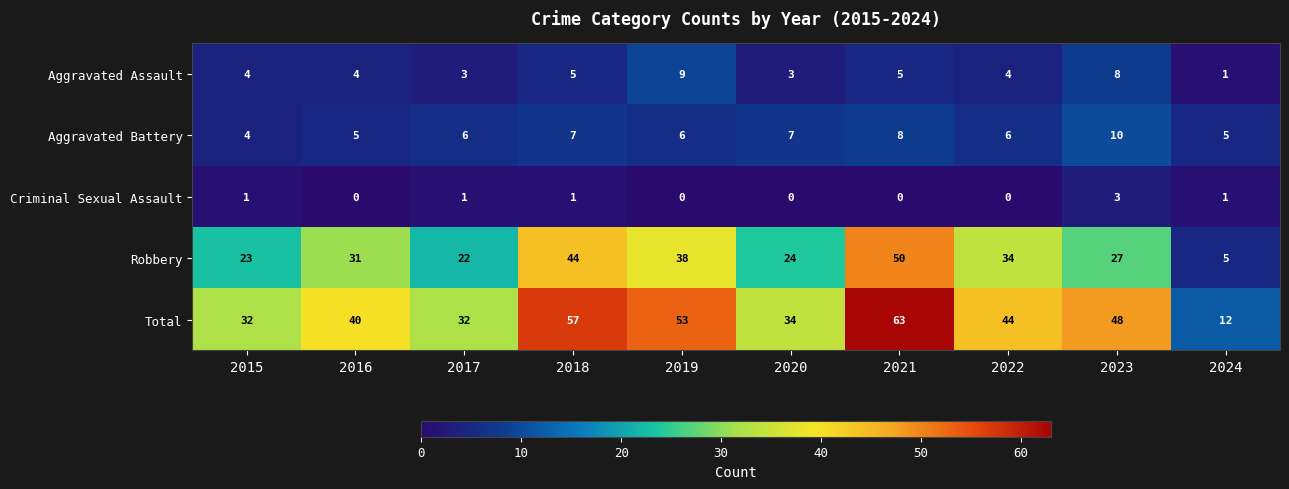

Read the Aggravated Assault value at 2021.

5